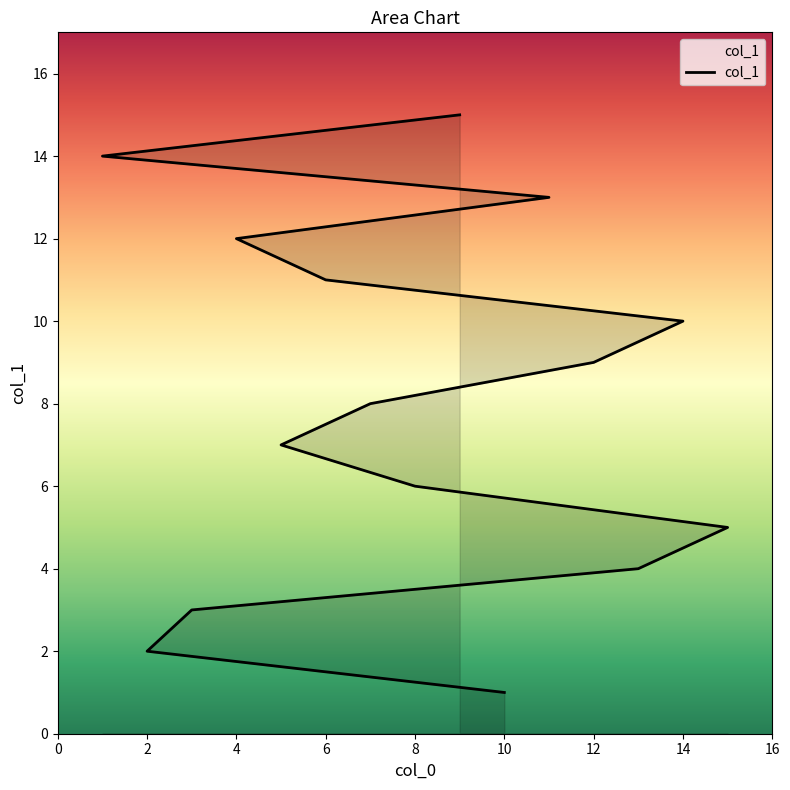

How many categories are shown in the chart?

15